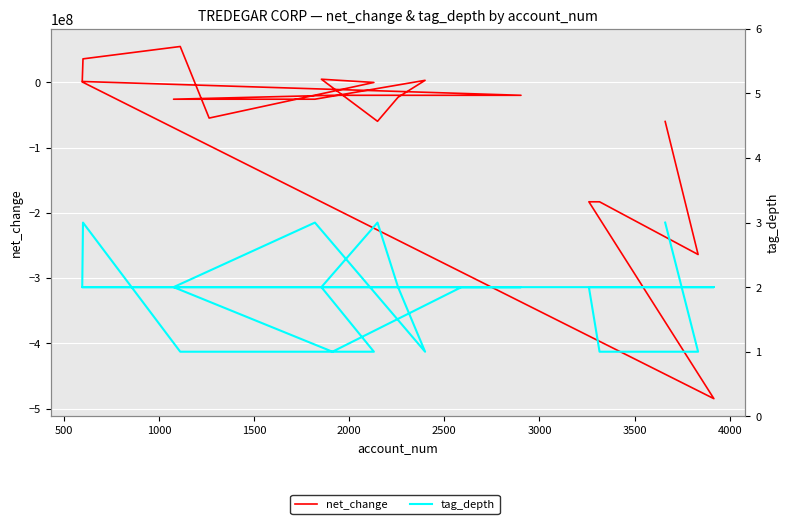

Is this an area chart (filled region under the line)?

No